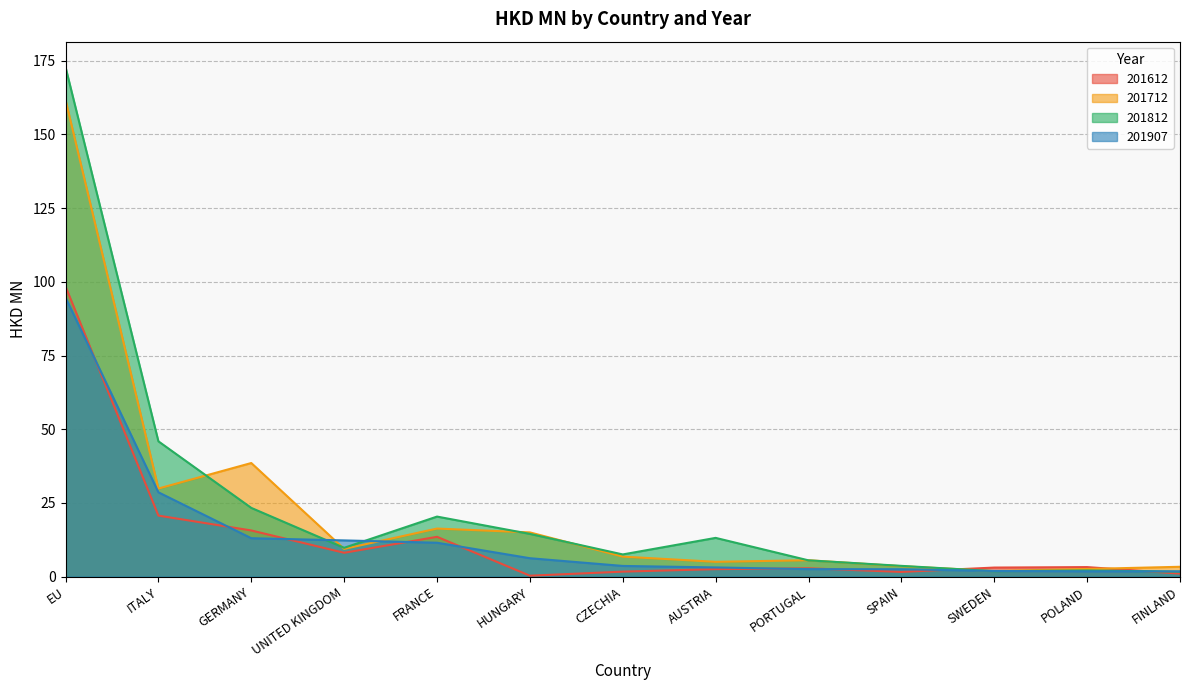

Which category has the highest value in the 201612 series?

EU